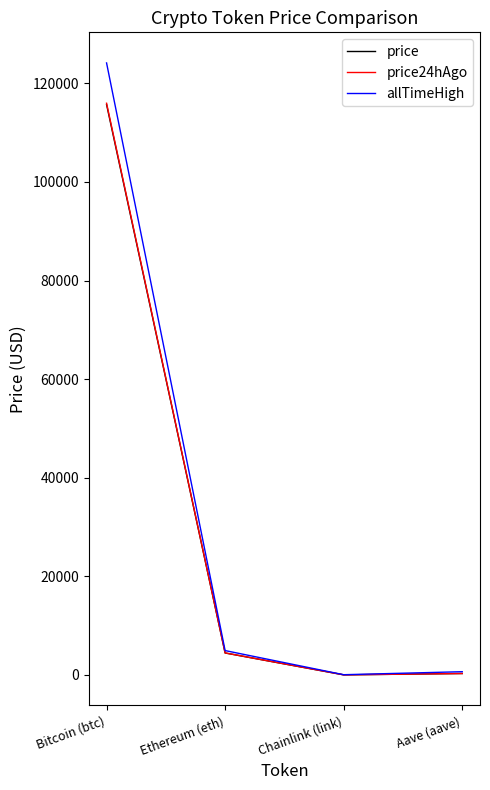

At which category does price24hAgo reach its first local valley?

Chainlink (link)